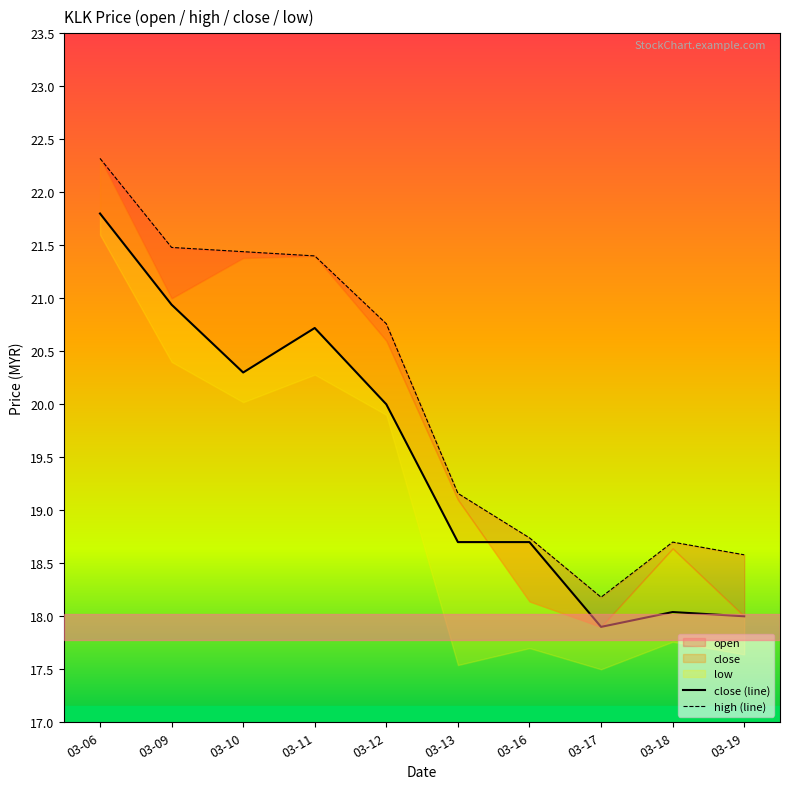

Where does the high (line) series first go above 20?

03-06